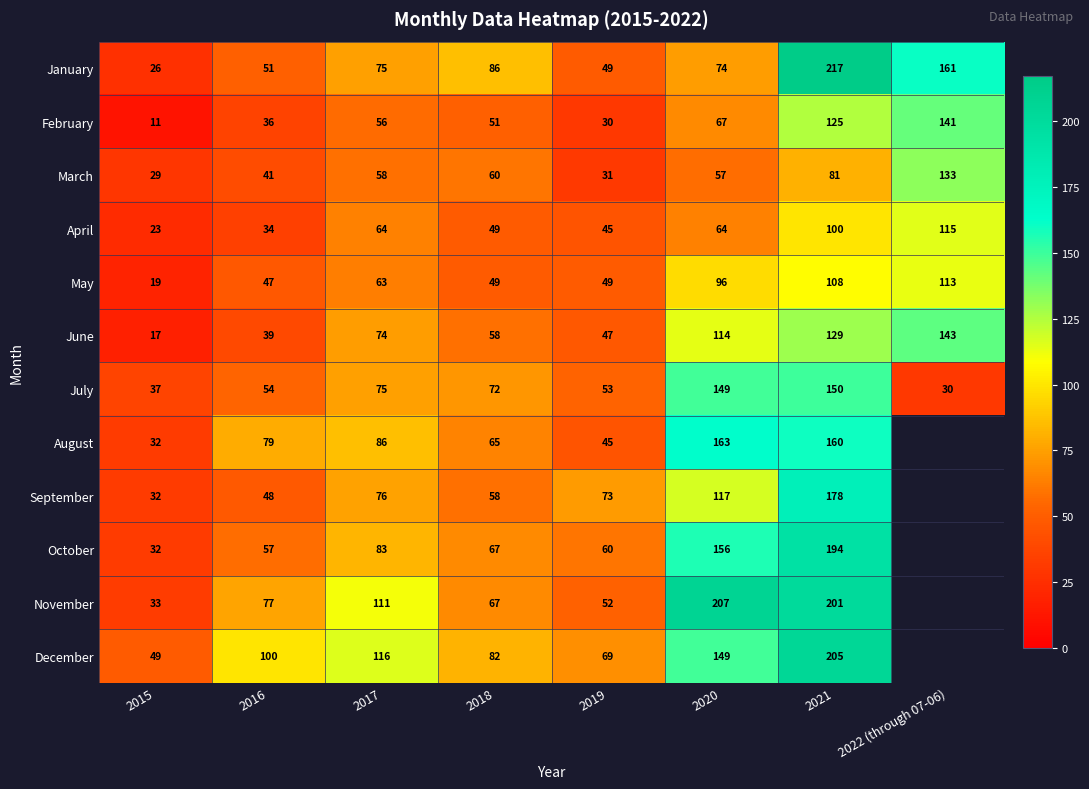

What is the total value across all series at 2019?

603